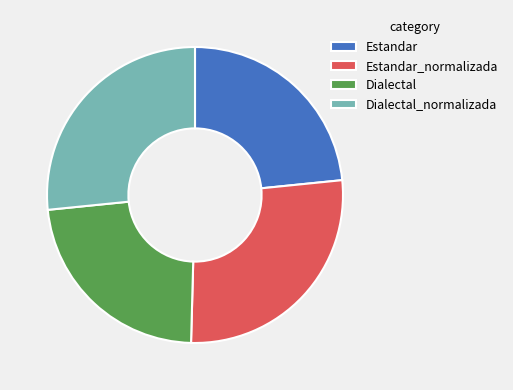

Approximately how many times larger is the value at Estandar compared to Dialectal_normalizada?

0.9